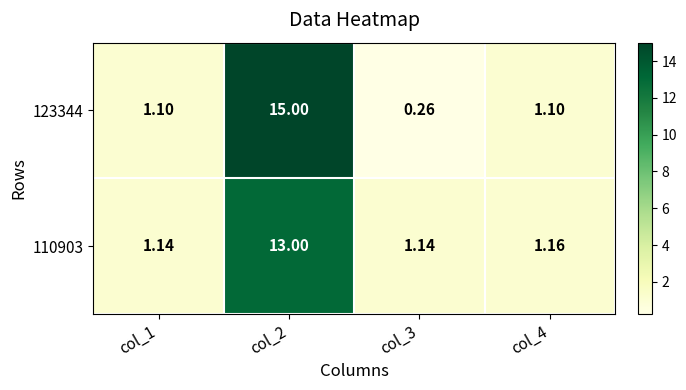

Is the value of 123344 at col_3 greater than the value of 110903 at col_3?

No